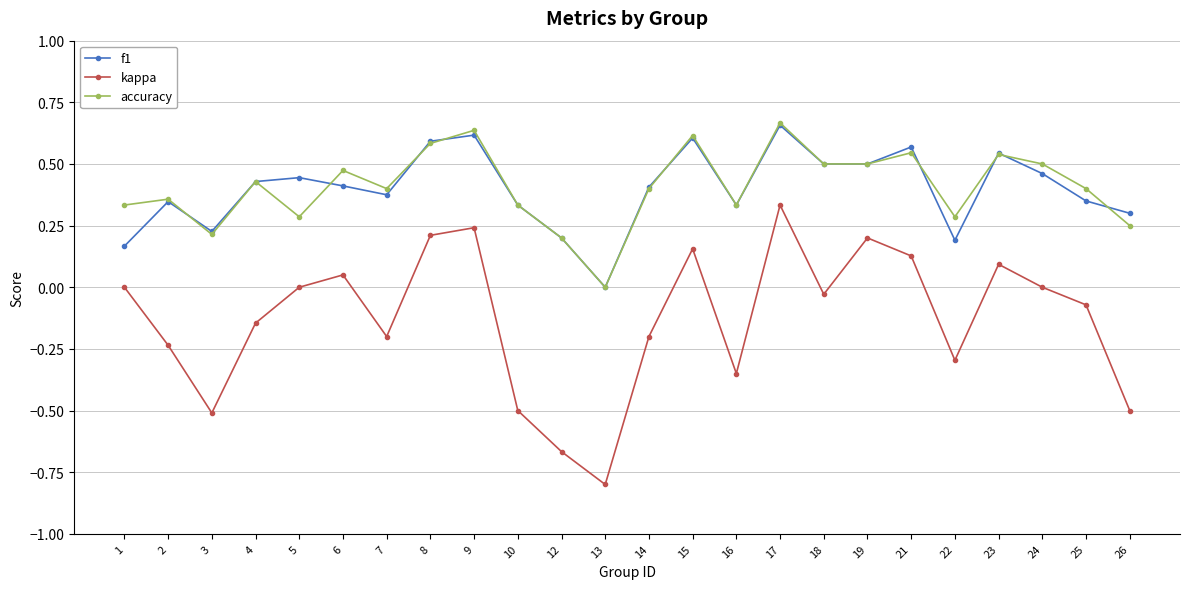

Which category has the lowest value in the f1 series?

13